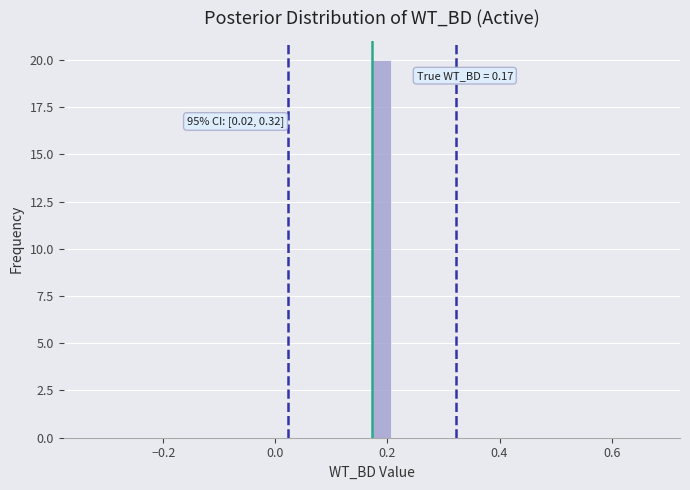

Around what value on the x-axis is the tallest bar? Give the approximate position of its centre, as read against the axis.

0.18